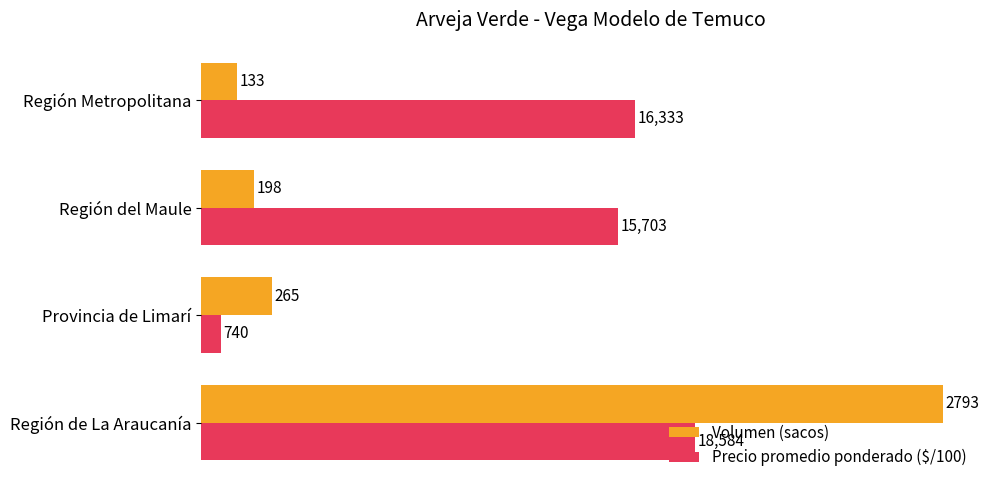

Read the Volumen (sacos) value at Región de La Araucanía.

2793.0